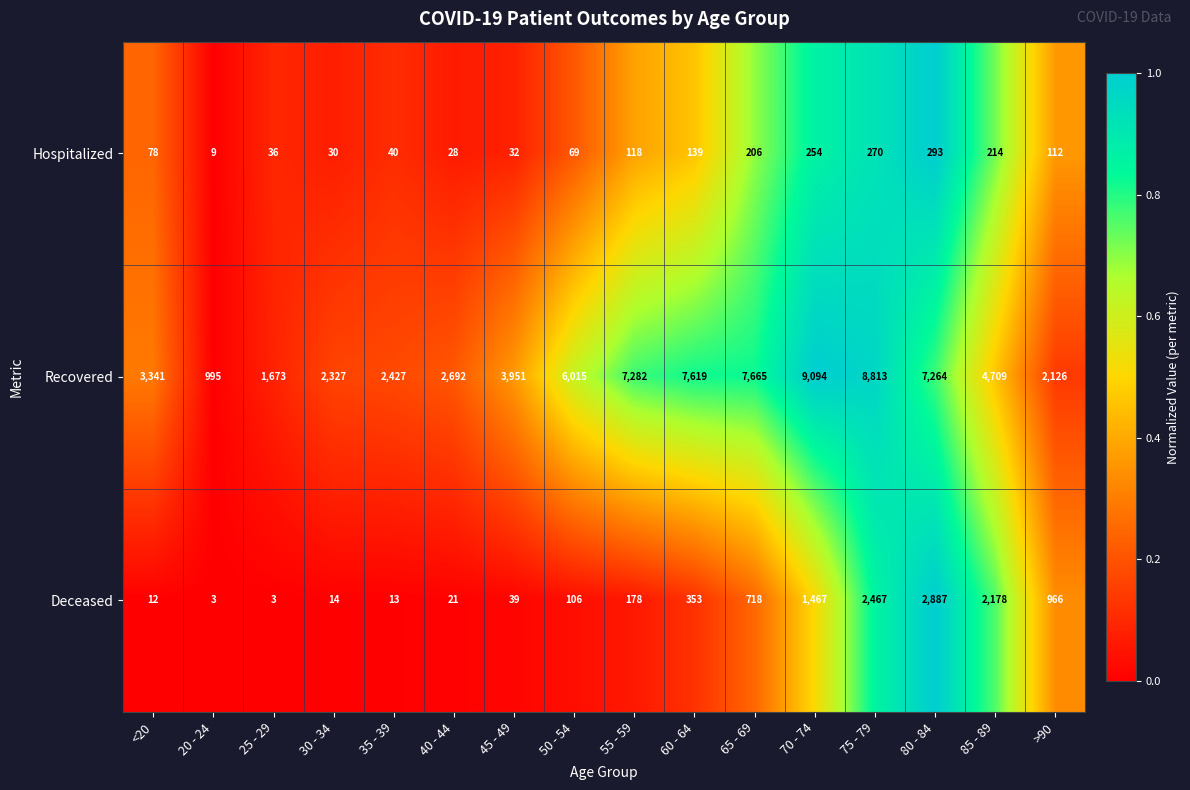

What is the spread (max minus min) of values at >90?

2014